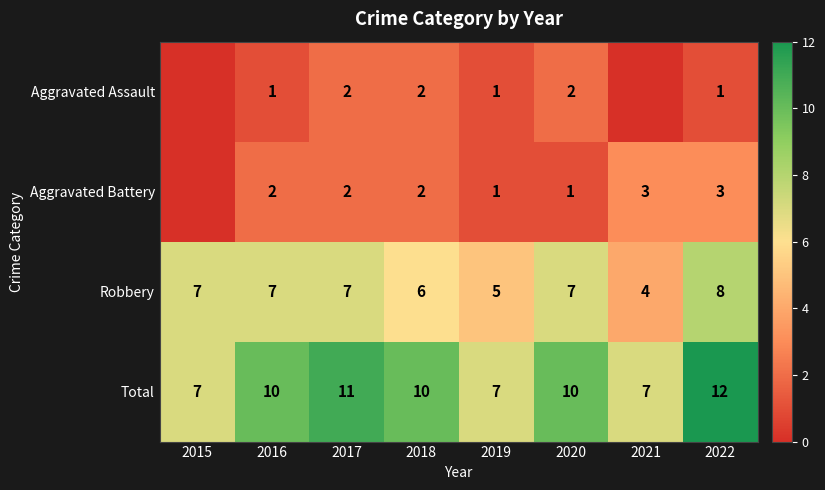

How many Total values are between 7 and 11?

7